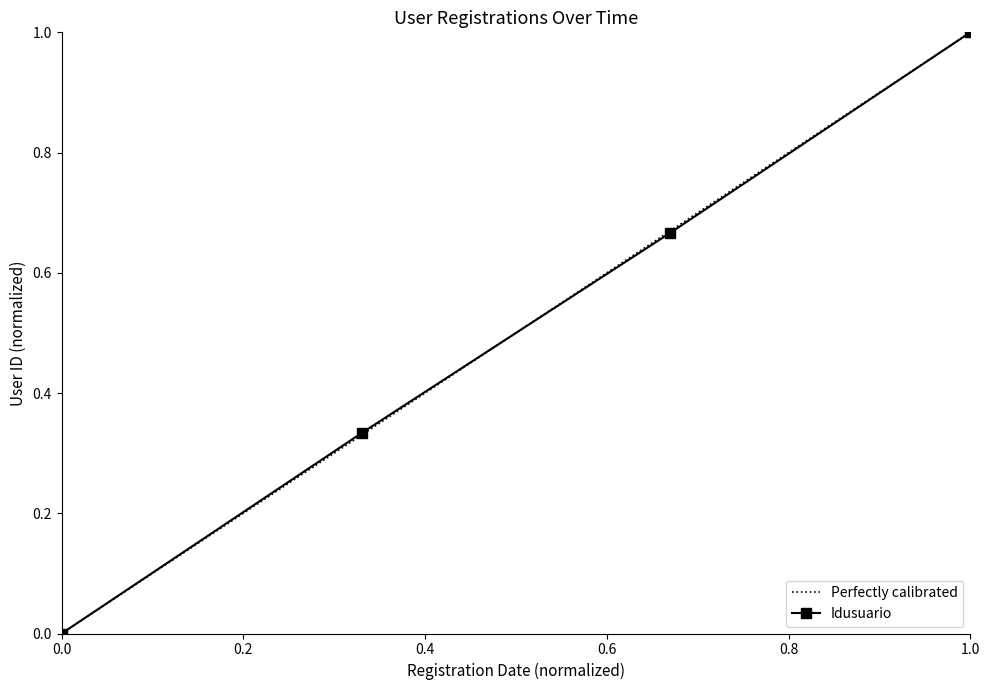

Reading left to right, what are all the values shown in this chart?

0.0	0.3	0.7	1.0